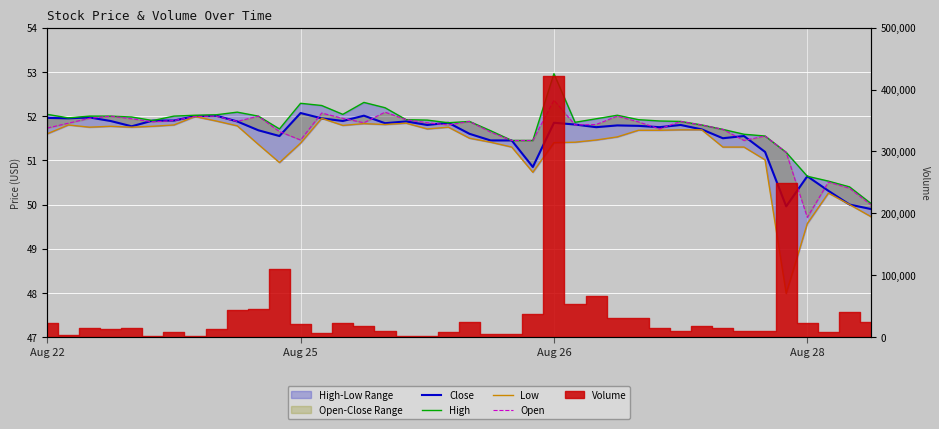

What is the maximum value shown in the chart?

53.0